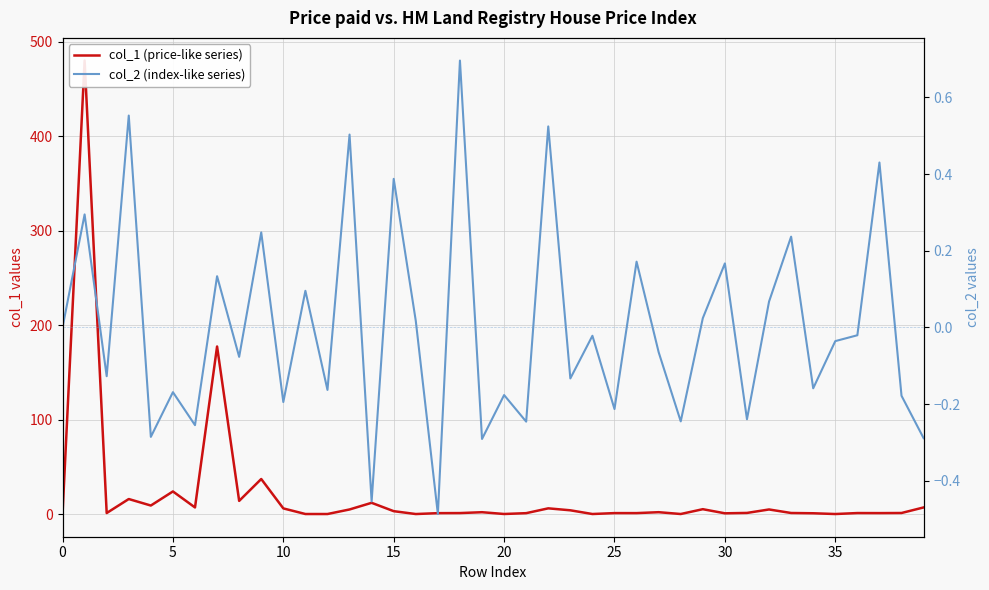

What is the smallest value displayed?

-0.5